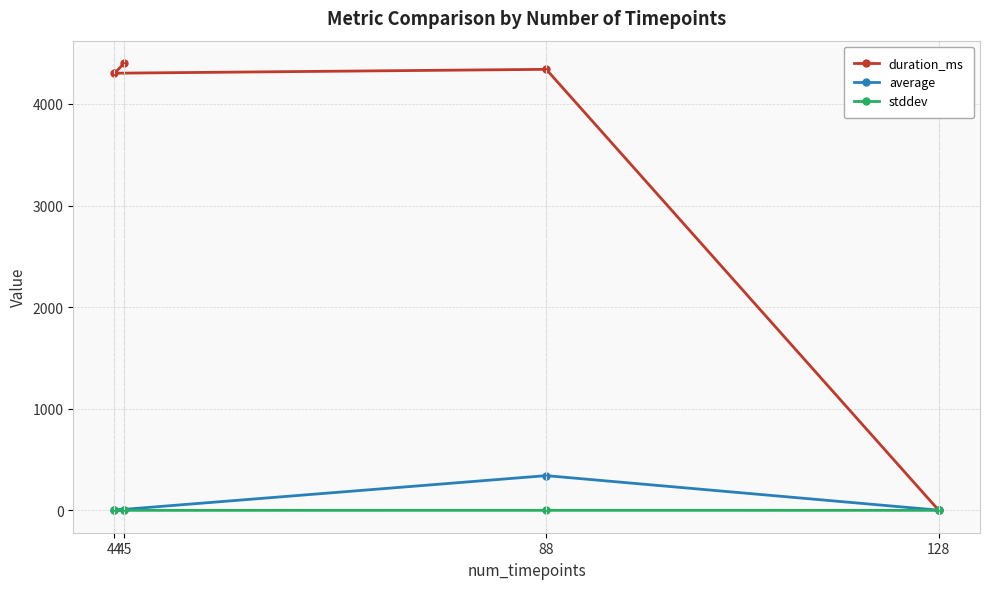

The duration_ms series shows 1966.2 at 45. True or false?

False